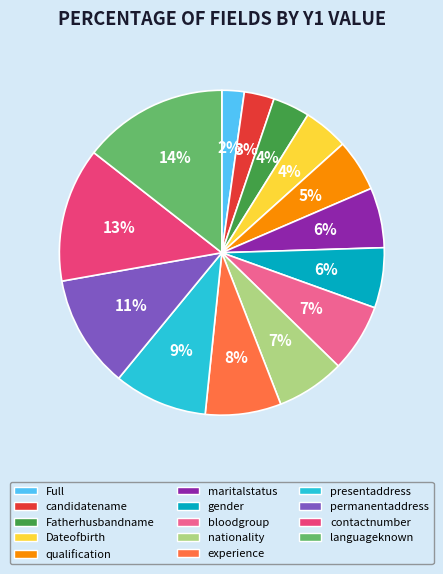

Combined, do permanentaddress and Dateofbirth account for over 50%?

No